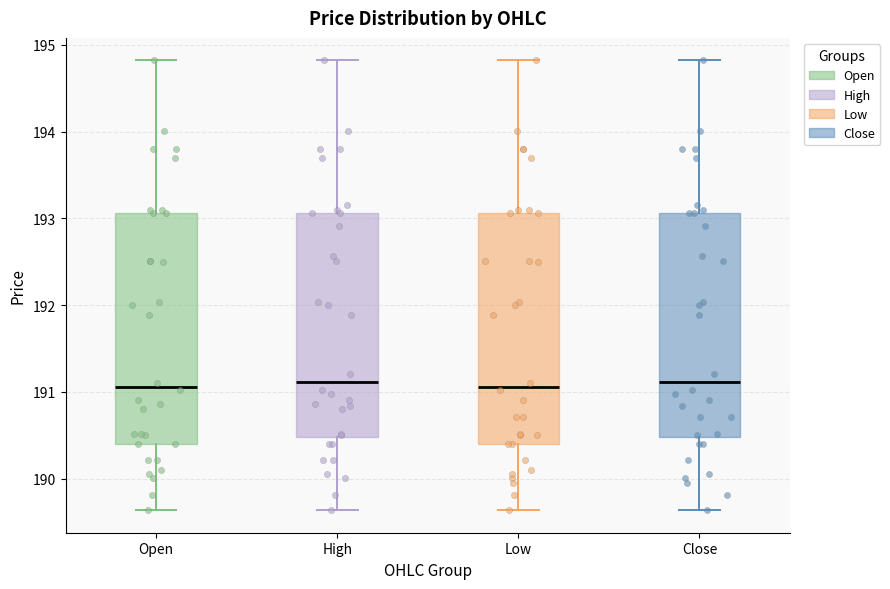

Reading left to right, read every box against the y-axis: the position of its median line, the range the box covers, and the ends of its whiskers. The values are not printed on the chart, so give them approximately, as read against the axis.

Open: median 191.1, box 190.4 to 193.1, whiskers 189.6 to 194.8
High: median 191.1, box 190.5 to 193.1, whiskers 189.6 to 194.8
Low: median 191.1, box 190.4 to 193.1, whiskers 189.6 to 194.8
Close: median 191.1, box 190.5 to 193.1, whiskers 189.6 to 194.8